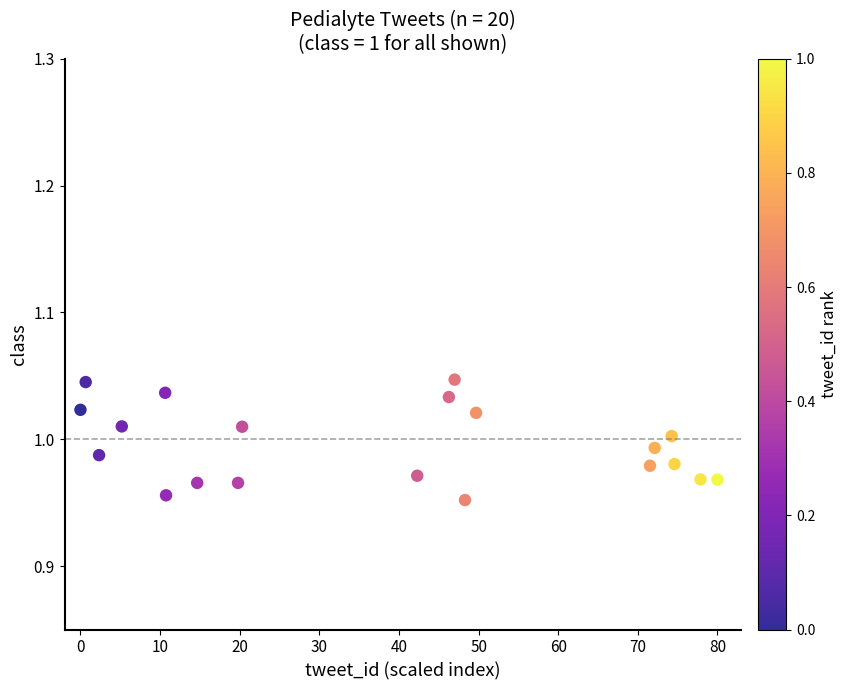

What is the range of X values (max minus min)?

80.0